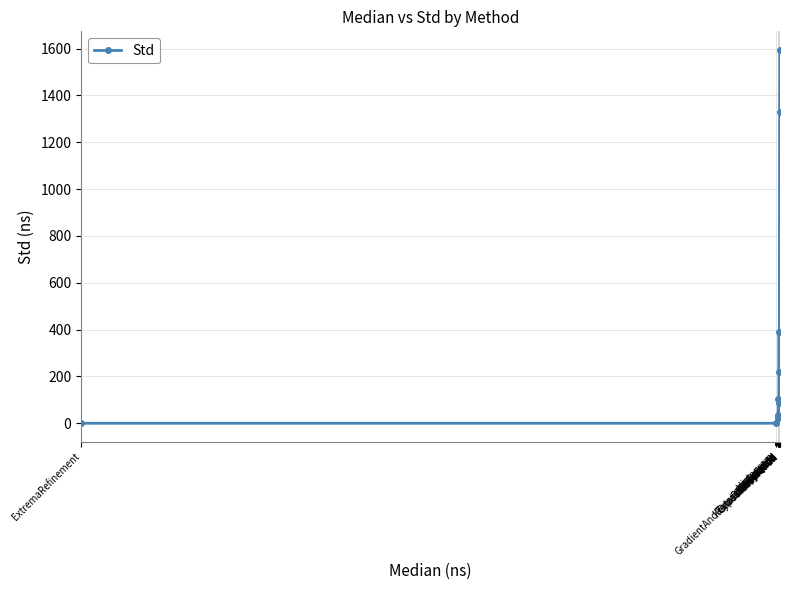

True or false: the data has more than 0 interior local peaks.

True